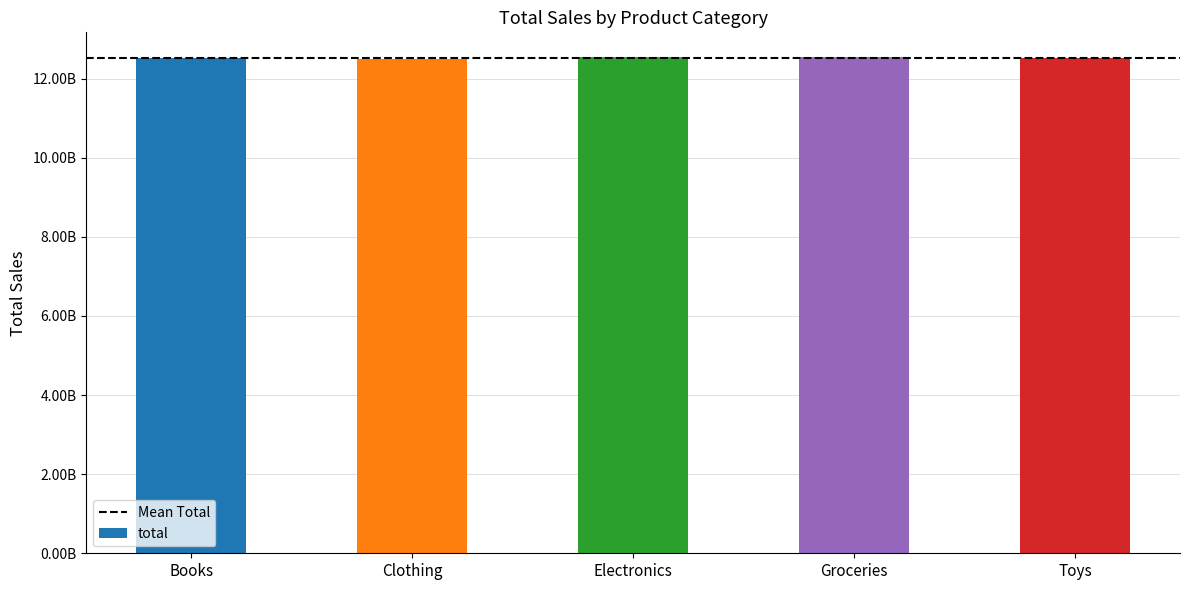

Between Toys and Electronics, which is larger?

Electronics